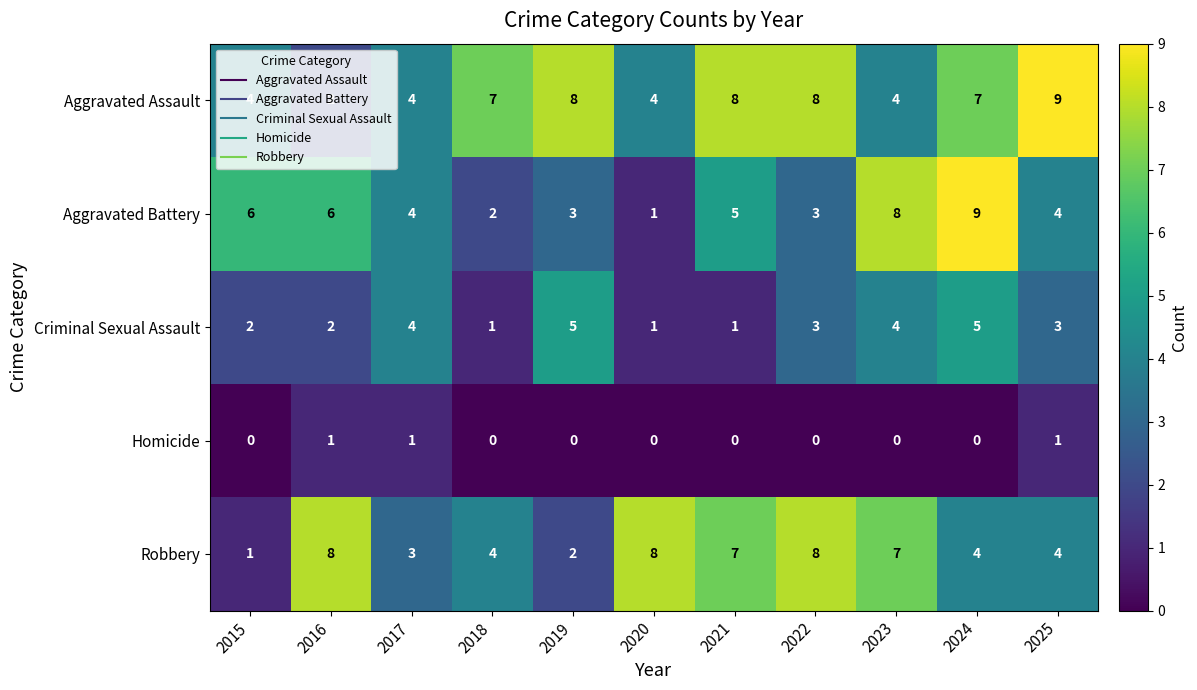

Count the Criminal Sexual Assault values in the range 1 to 4.

9